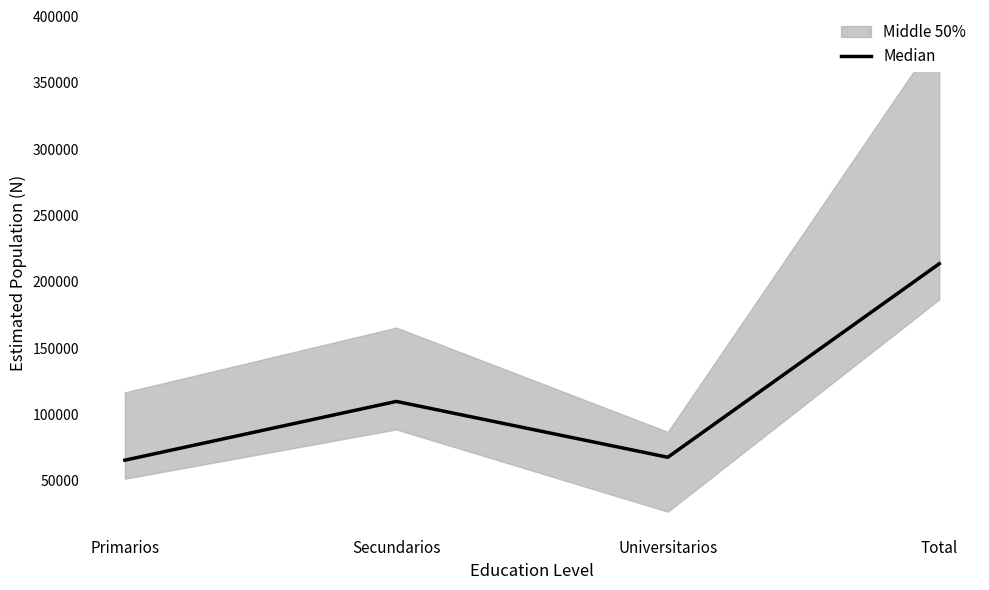

How many points are higher than both their immediate neighbors (excluding endpoints)?

1